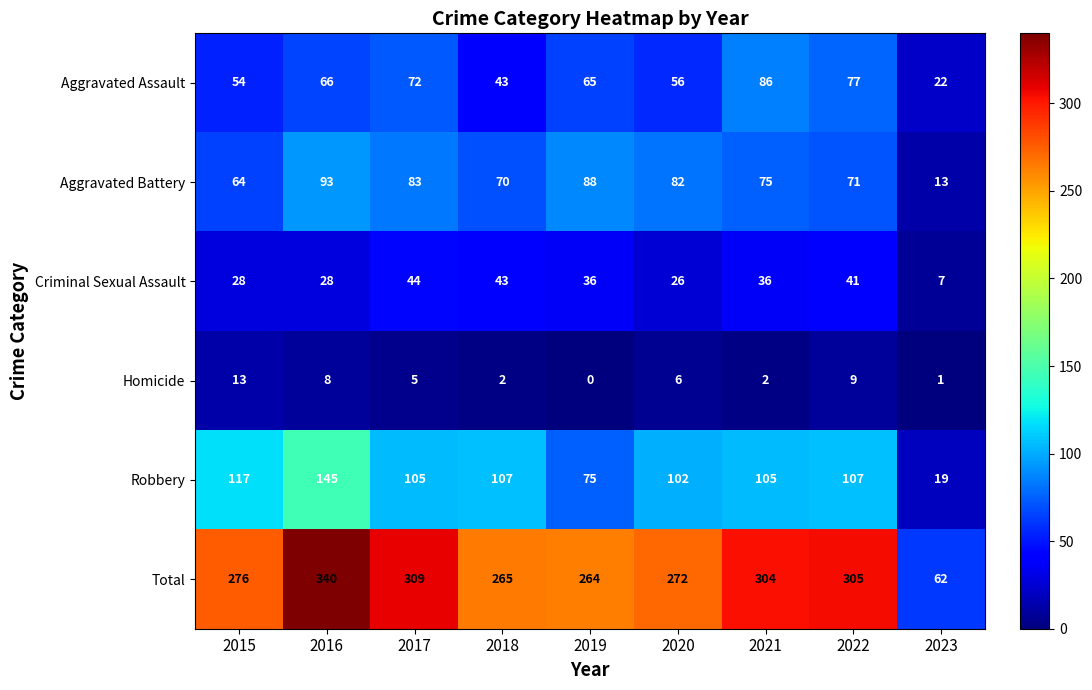

Count the number of categories in the chart.

9